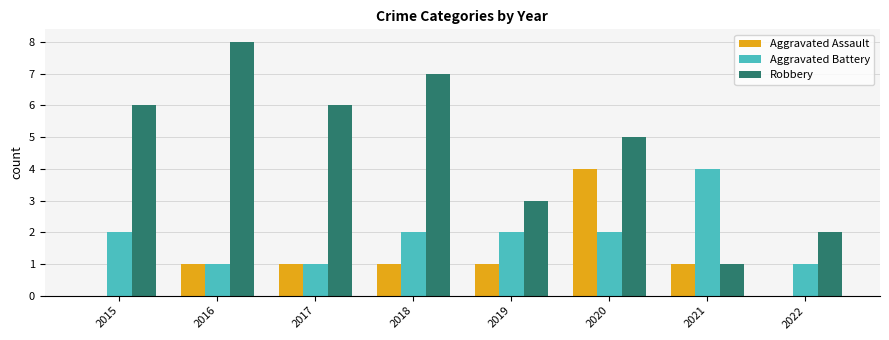

Does the chart contain stacked bars?

No